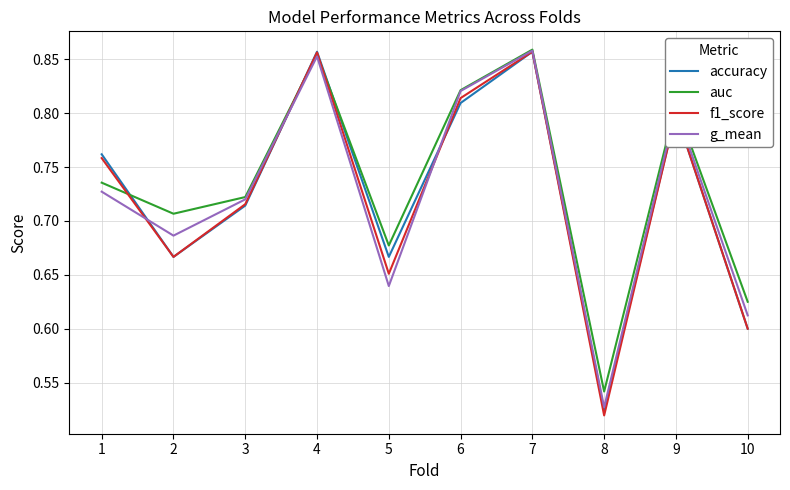

Between 3 and 4, which series saw the biggest shift?

accuracy